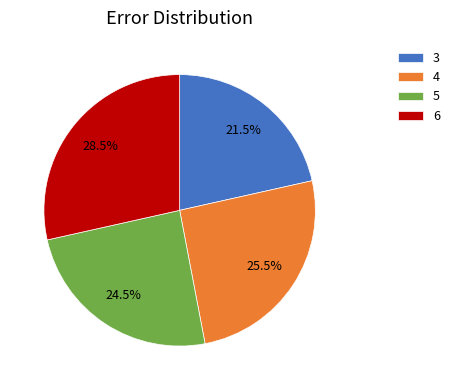

Rank the categories by value from highest to lowest.

6, 4, 5, 3